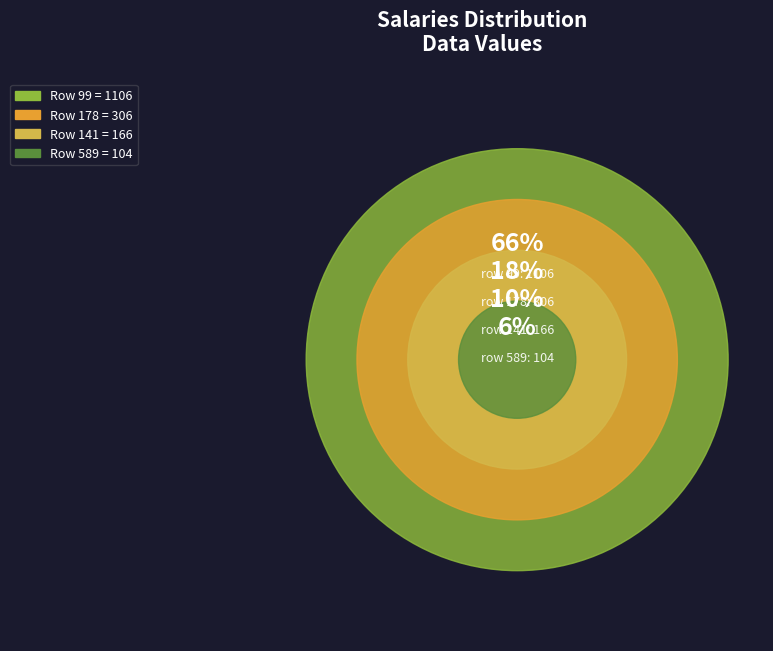

To the nearest percent, what is the difference between the 178 and 589 slice percentages?

12%